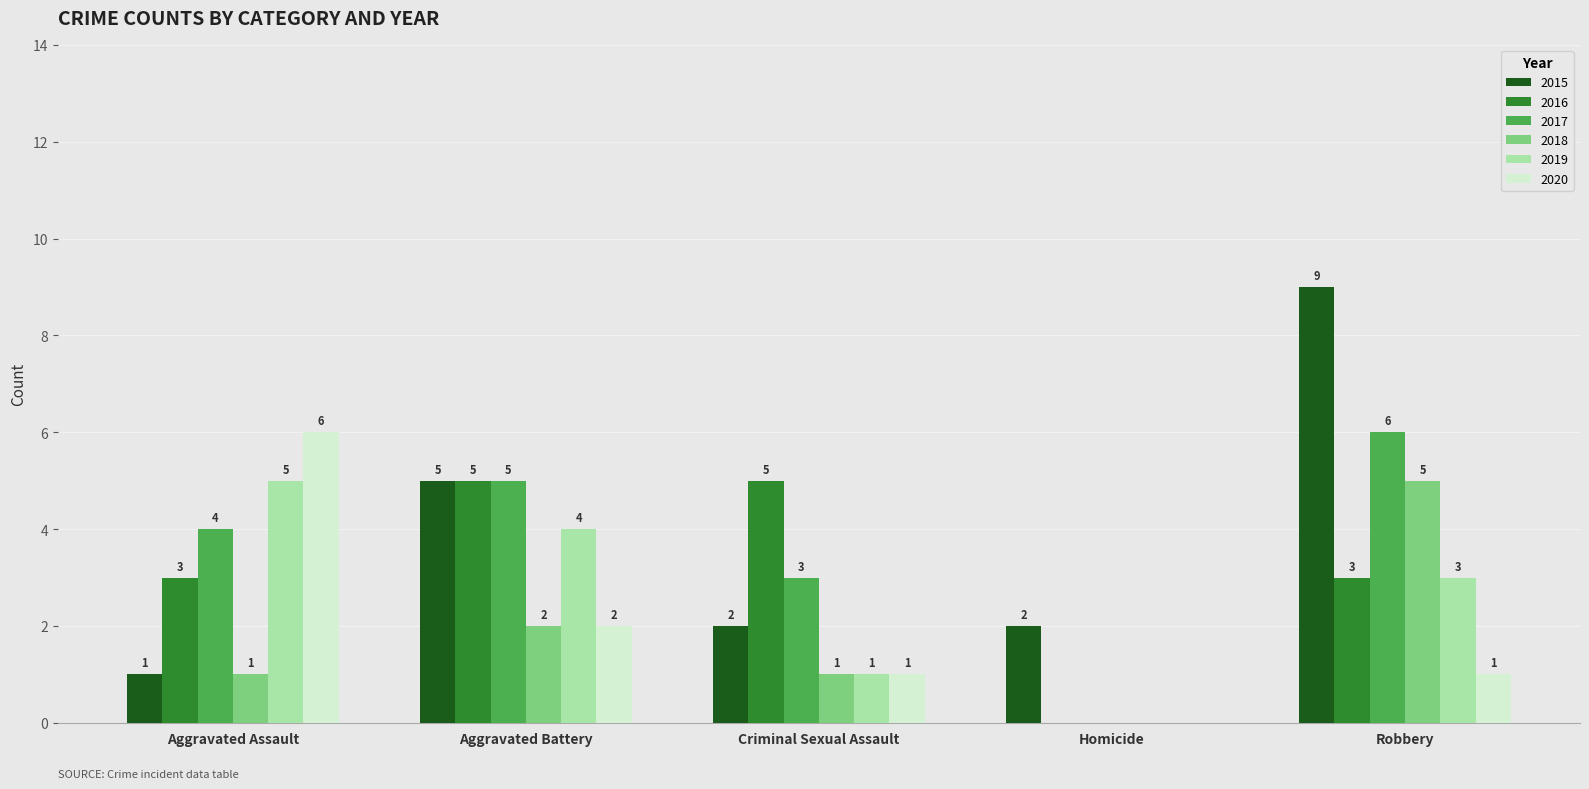

Which series has the largest total across all categories?

2015